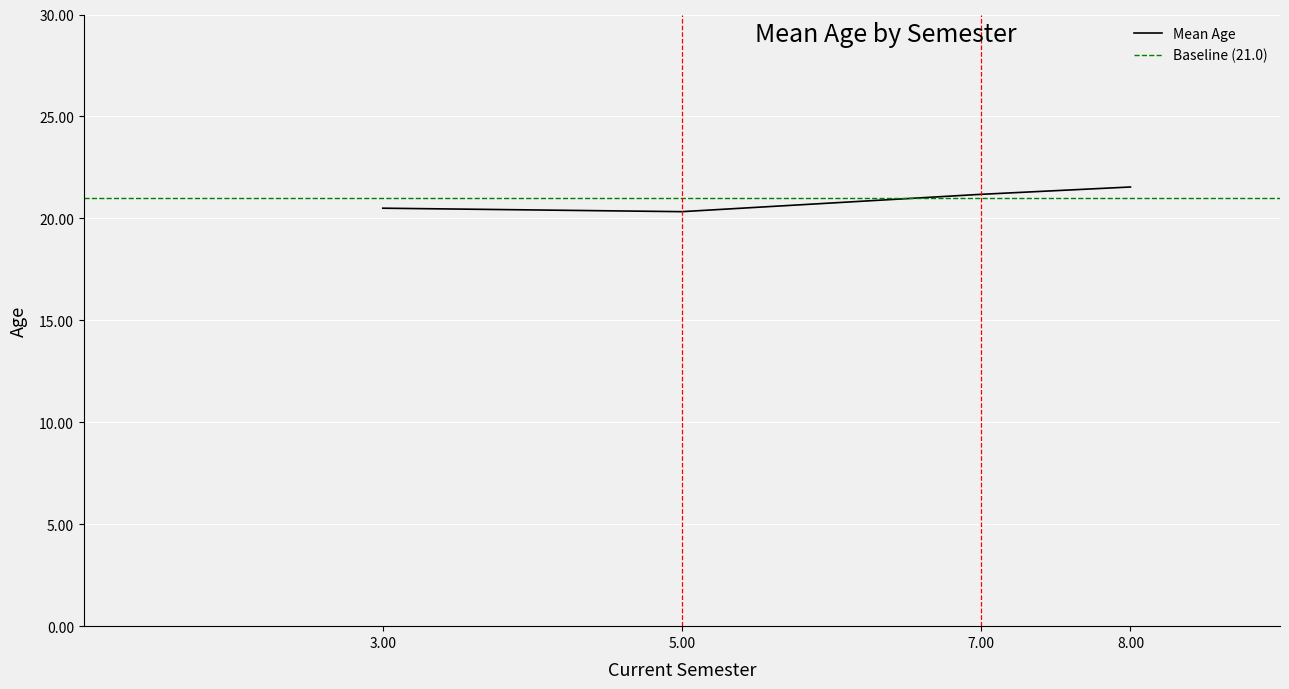

How many lines are shown in the chart?

1